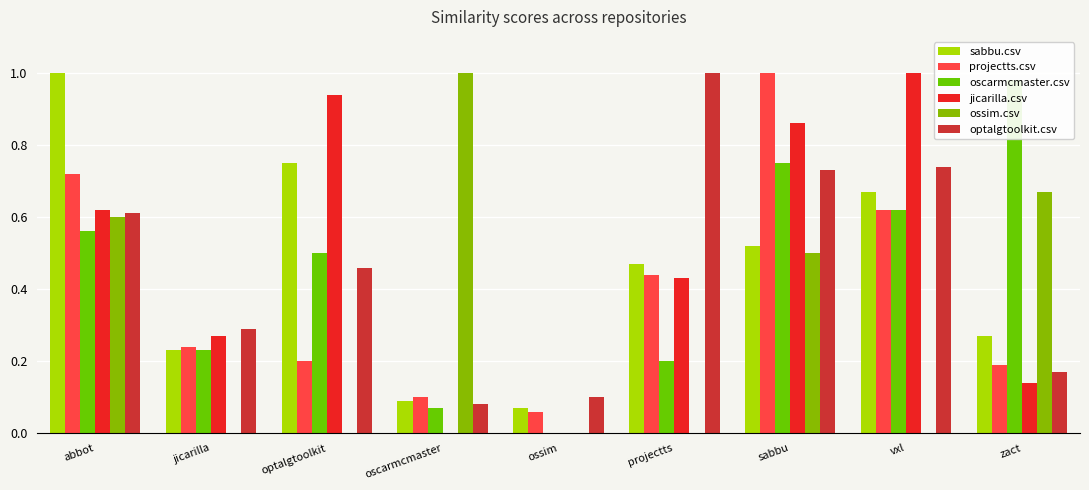

The ossim.csv series shows 0.4 at zact. True or false?

False